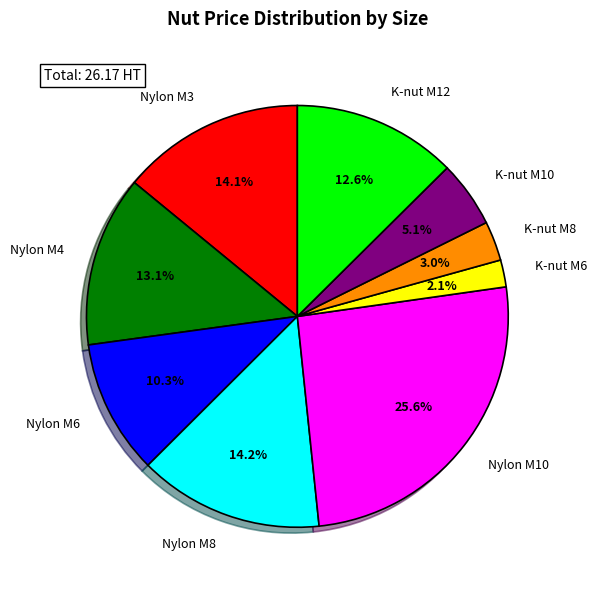

What is the smallest slice in the pie chart?

K-nut M6